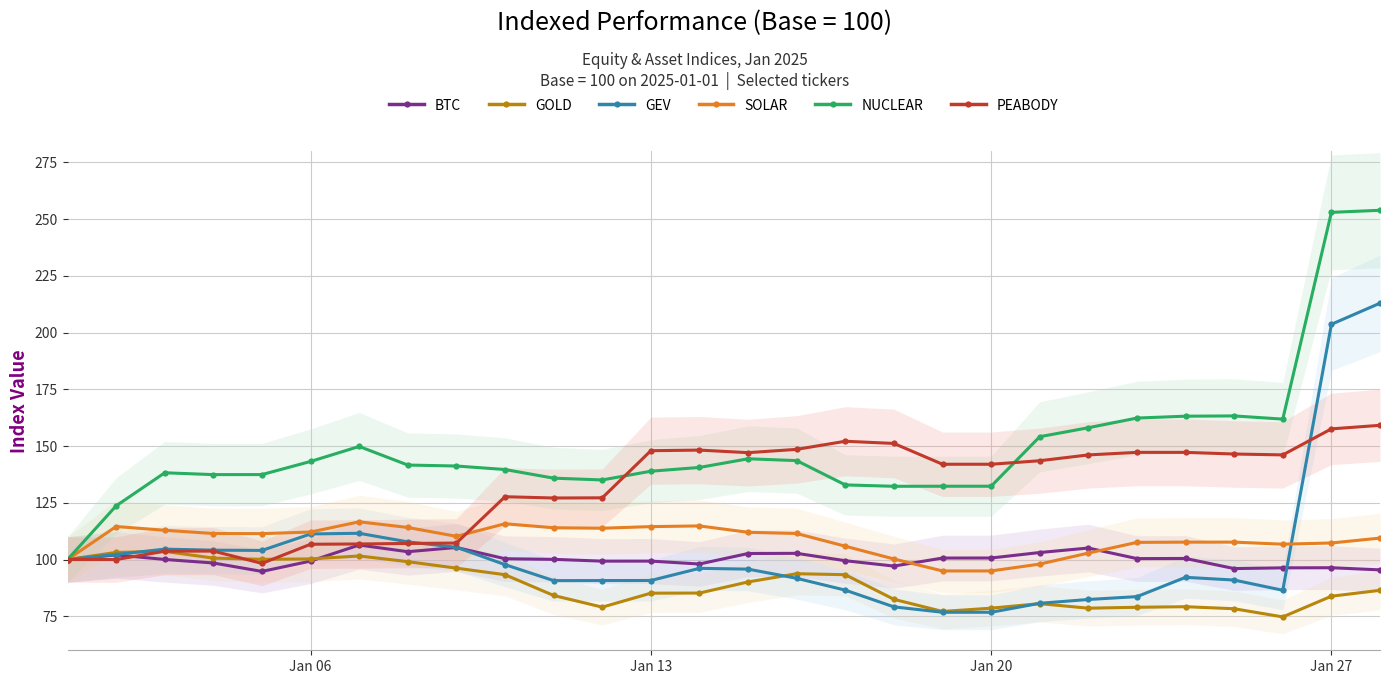

What value does the SOLAR series have at Jan 06?

112.1